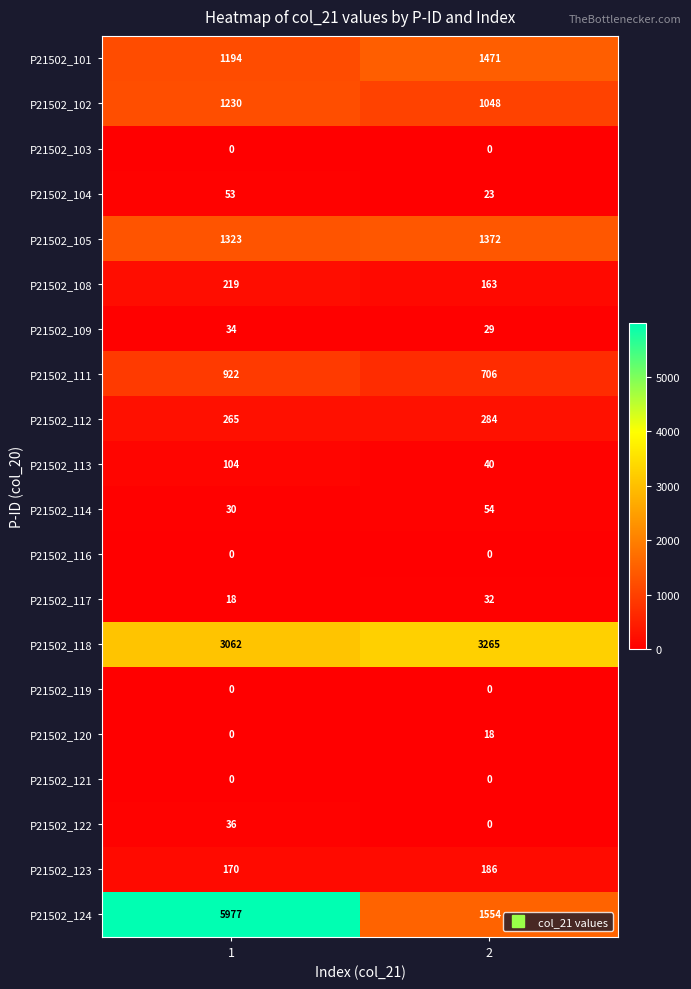

What is the sum of the P21502_114 values at 1 and 2?

84